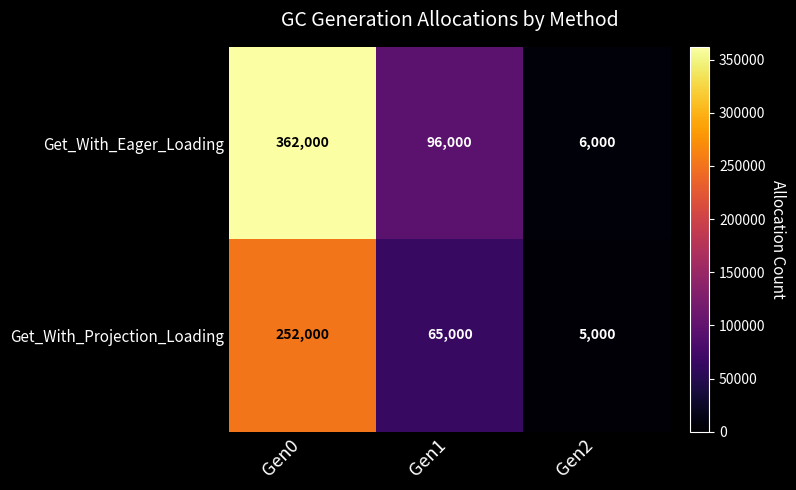

Where does the Get_With_Projection_Loading series first go above 65000?

Gen0